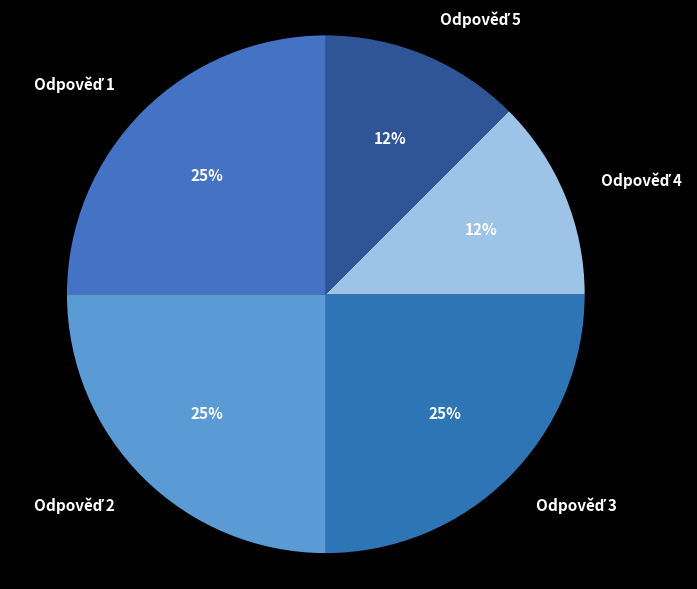

Is there any slice that represents more than half of the pie?

No